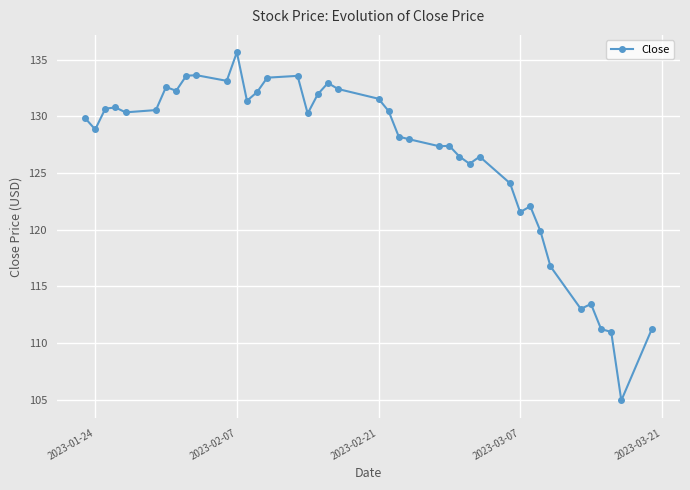

What is the difference between the maximum and minimum values?

30.7